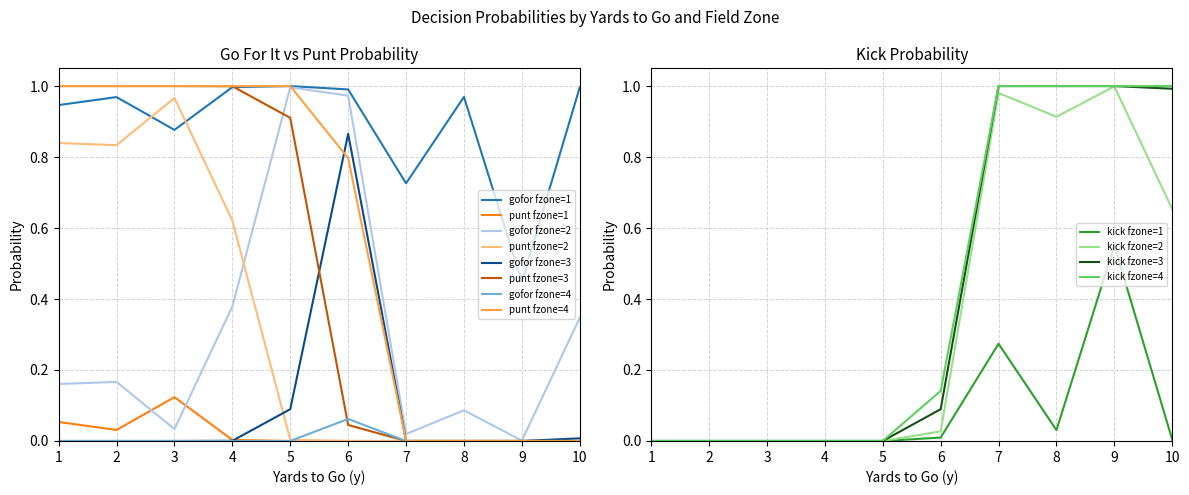

After their last crossing, which series has the higher values: kick or gofor?

kick